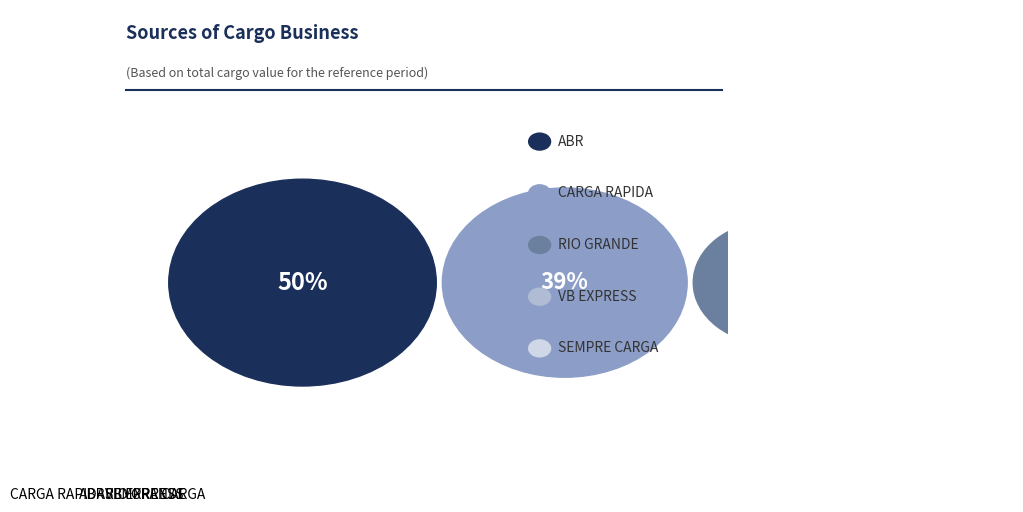

How many slices are in this pie chart?

5